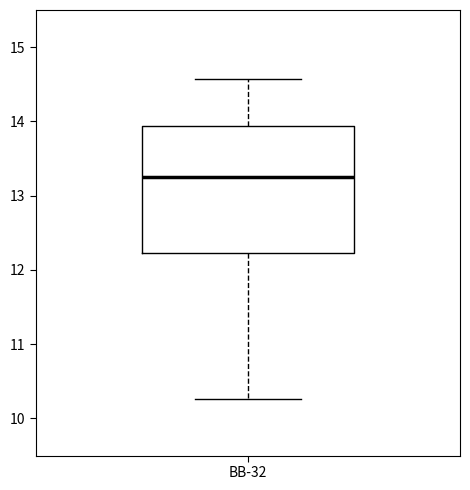

Read this box plot against the y-axis: the position of the median line, the range covered by the box, and the ends of both whiskers. The values are not printed on the chart, so give them approximately, as read against the axis.

median 13.3, box 12.2 to 13.9, whiskers 10.3 to 14.6